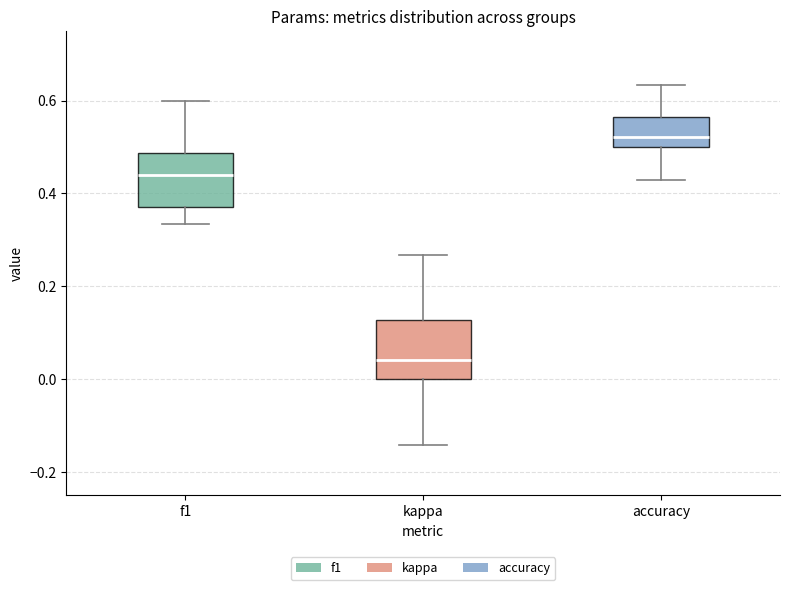

Reading left to right, read every box against the y-axis: the position of its median line, the range the box covers, and the ends of its whiskers. The values are not printed on the chart, so give them approximately, as read against the axis.

f1: median 0.44, box 0.38 to 0.48, whiskers 0.34 to 0.60
kappa: median 0.04, box 0.00 to 0.12, whiskers -0.14 to 0.26
accuracy: median 0.52, box 0.50 to 0.56, whiskers 0.42 to 0.64